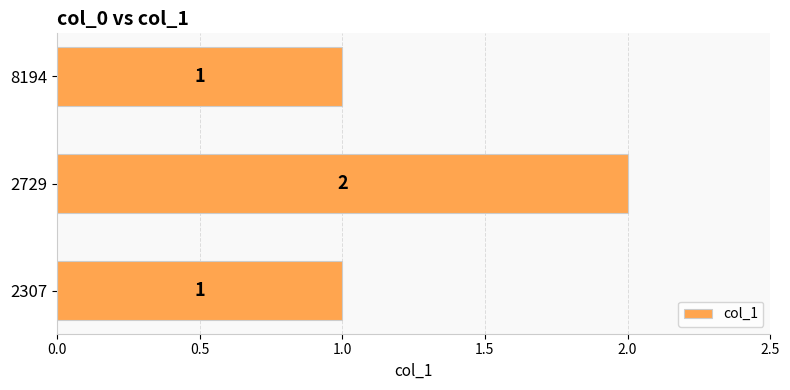

The value at 2307 is 2. True or false?

False